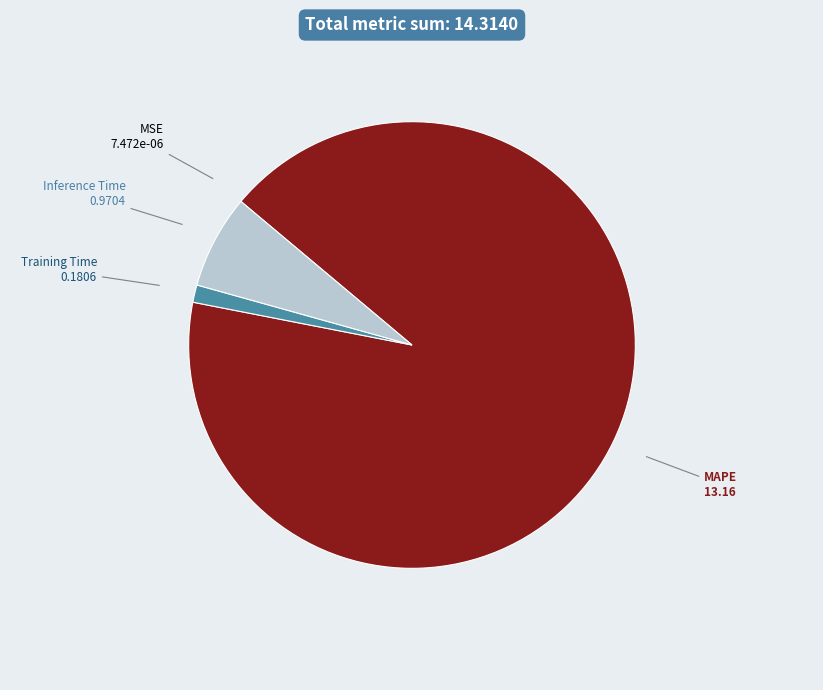

Is there a majority slice in this chart?

Yes